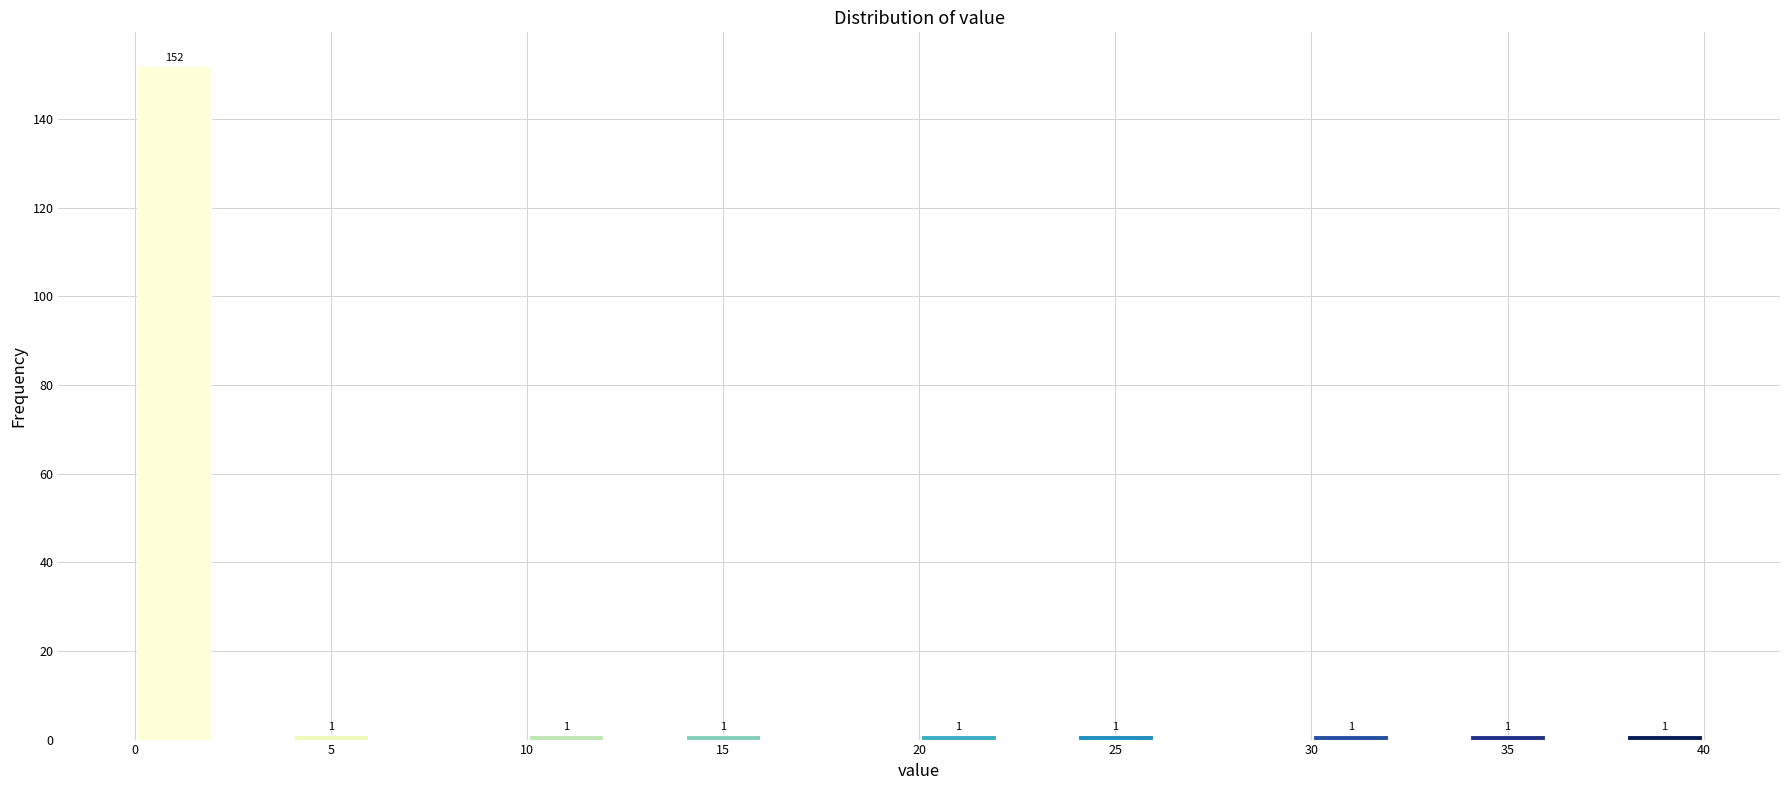

Which range on the x-axis has the tallest bar?

0 to 2